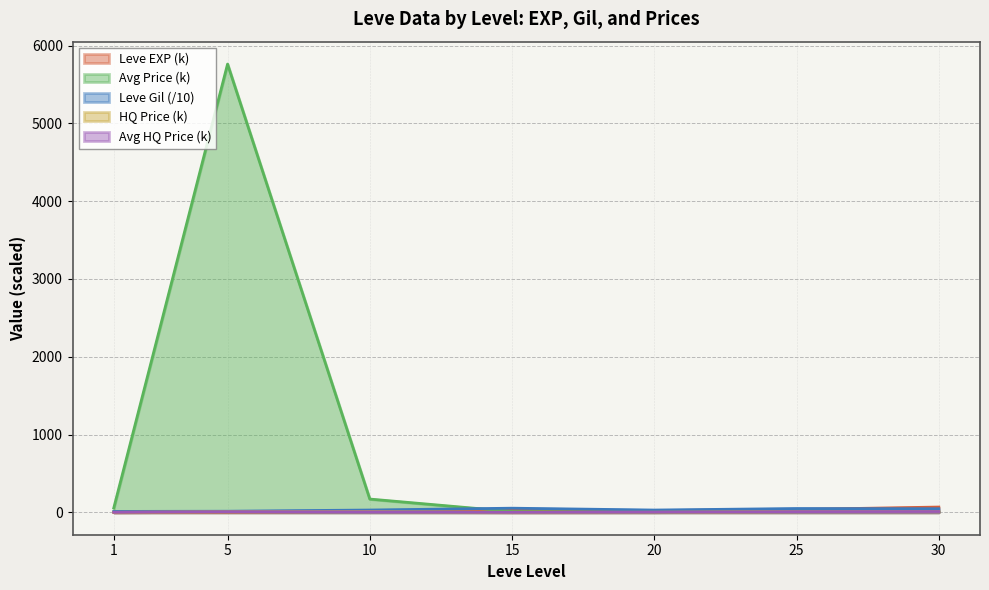

At which category is the sum across all series the highest?

5